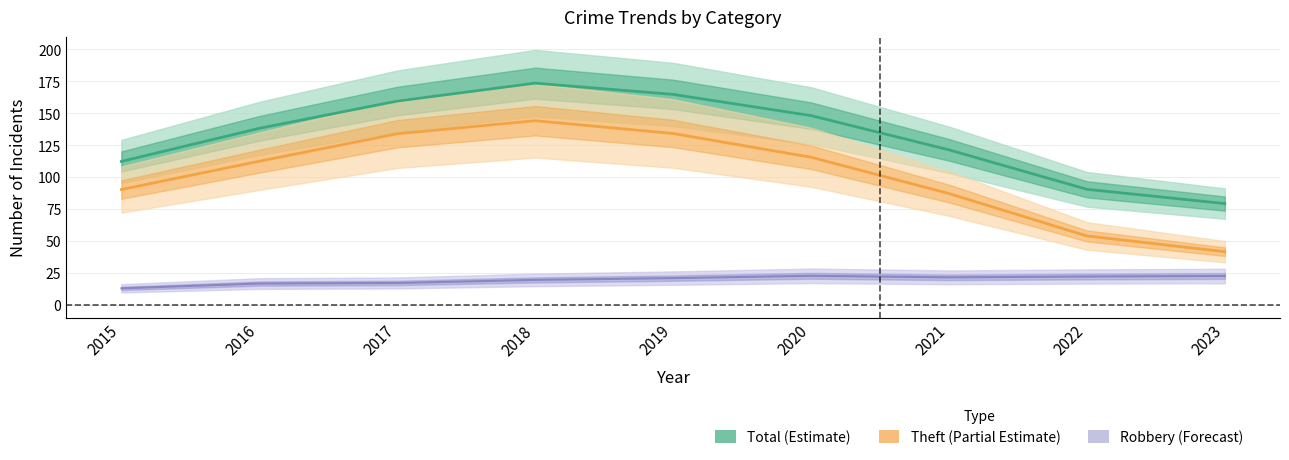

Where is the first local maximum for Total (line)?

2018